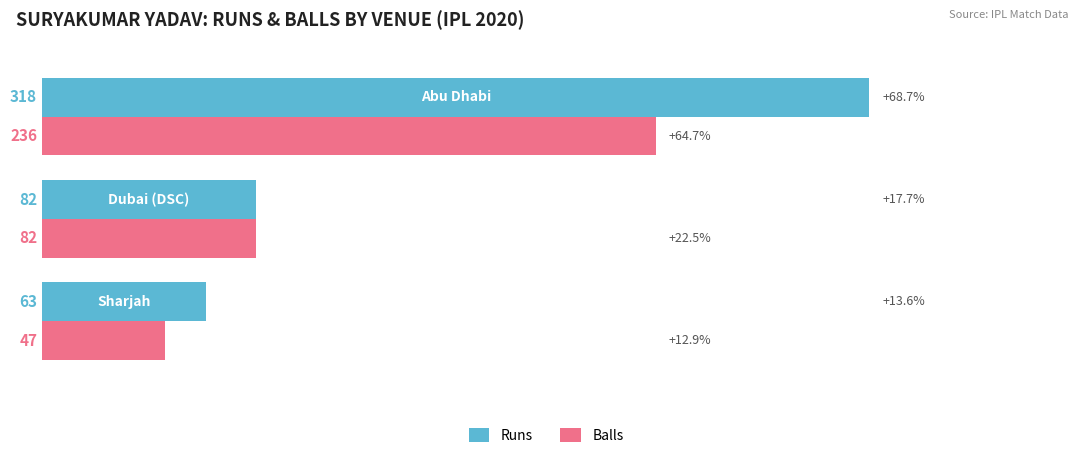

What are all the series names shown in the legend?

Runs, Balls